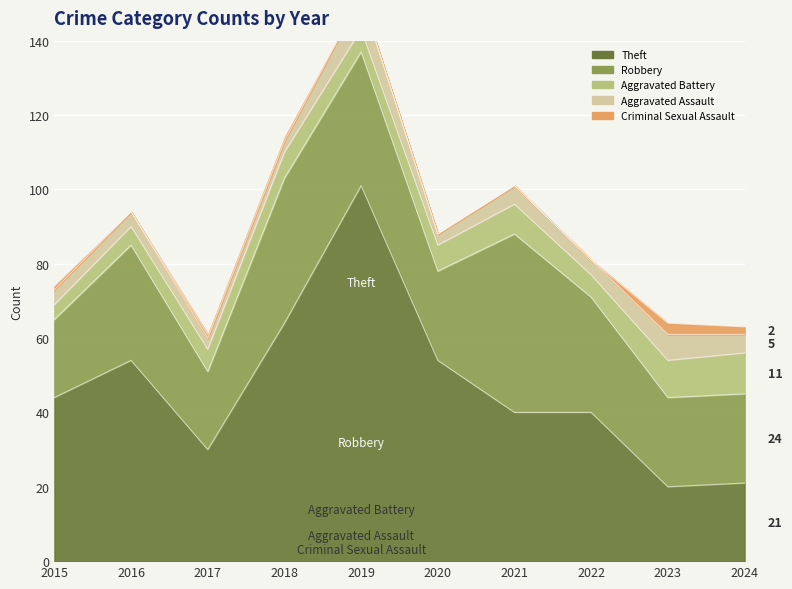

Between 2015 and 2021, which series saw the biggest shift?

Robbery